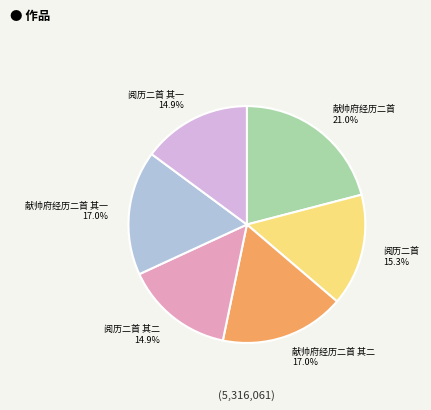

What is the total percentage of 阅历二首 其二 14.9% and 献帅府经历二首 其一 17.0%?

31.9%